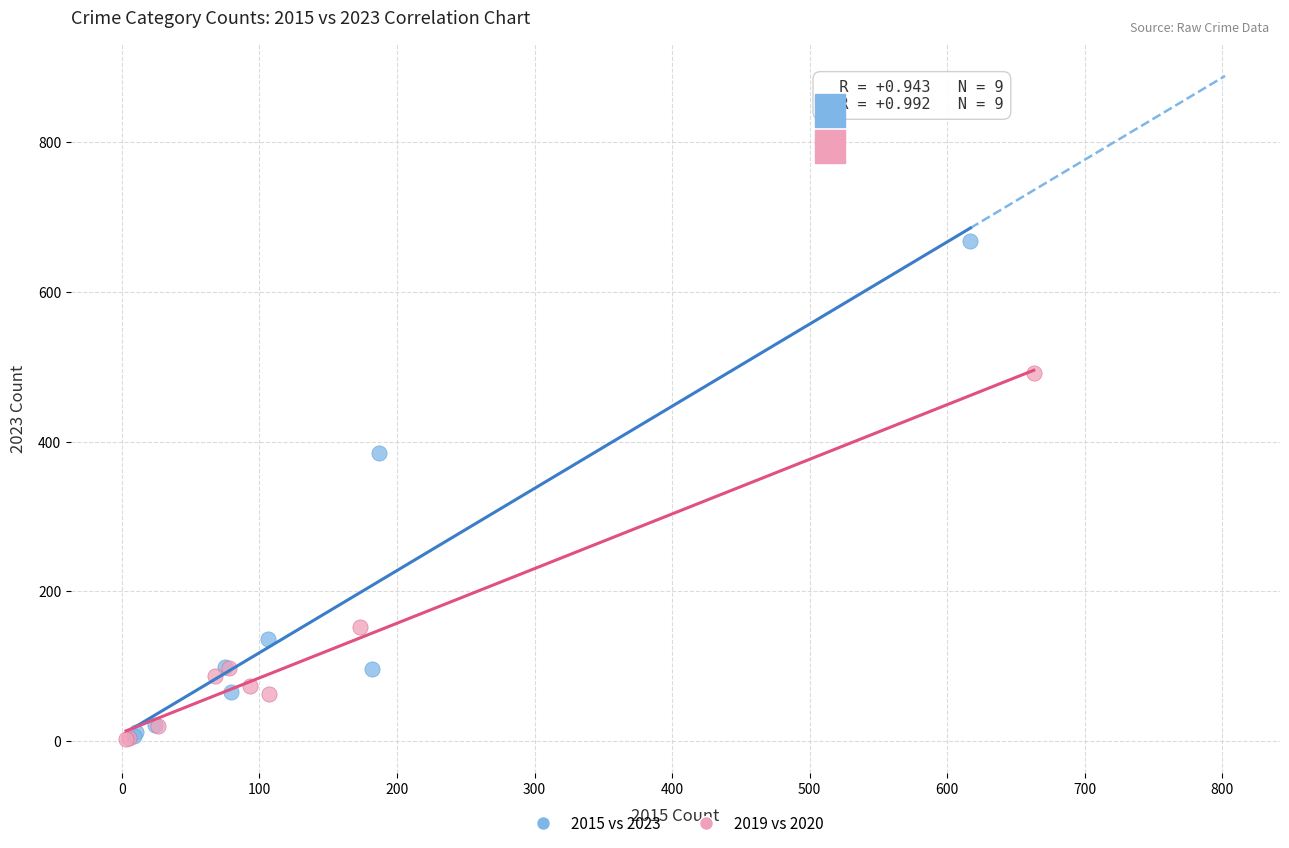

Which series has the widest spread of Y values?

2015 vs 2023